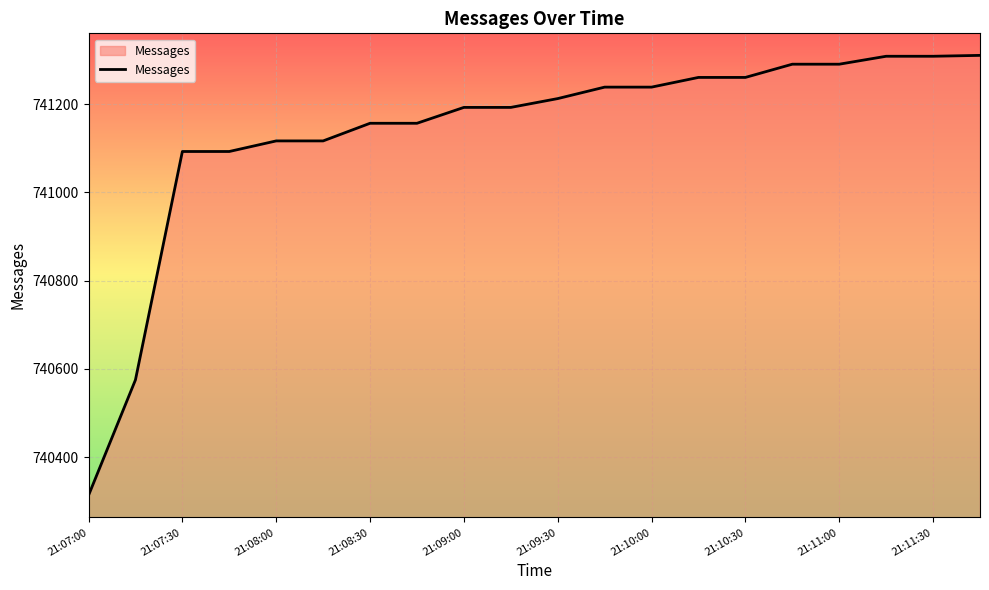

What is the minimum value shown in the chart?

740313